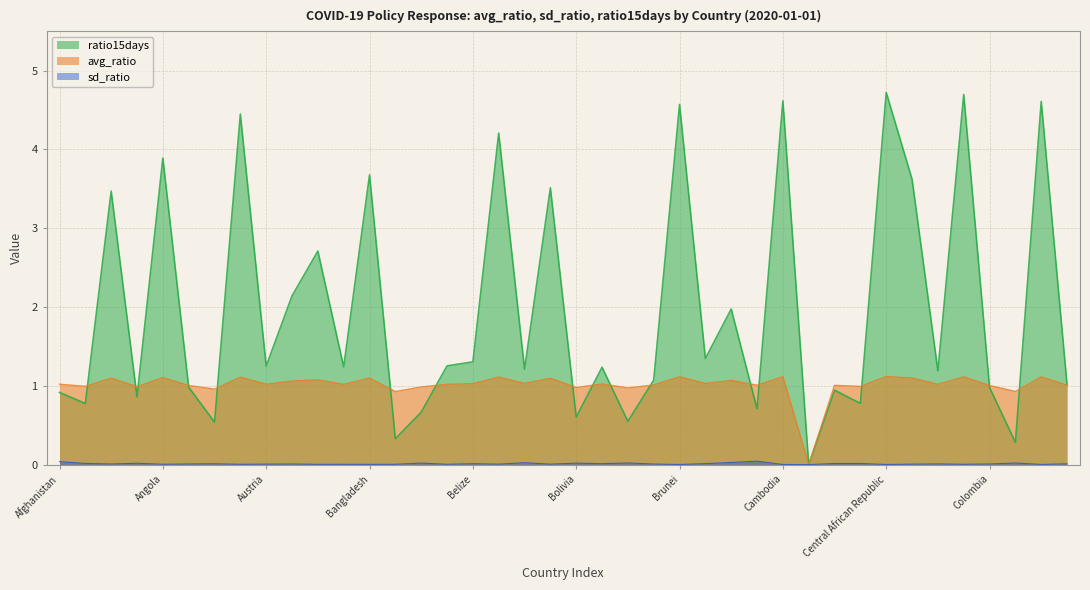

List the labels in order of sd_ratio value, smallest first.

Cameroon, Brunei, Cambodia, Central African Republic, Congo, Bangladesh, Bahamas, Australia, China, Belgium, Bahrain, Barbados, Angola, Bhutan, Chad, Benin, Austria, Brazil, Algeria, Azerbaijan, Argentina, Colombia, Chile, Costa Rica, Aruba, Belize, Bosnia and Herzegovina, Bulgaria, Canada, Cape Verde, Albania, Andorra, Bolivia, Belarus, Comoros, Botswana, Bermuda, Burkina Faso, Afghanistan, Burundi